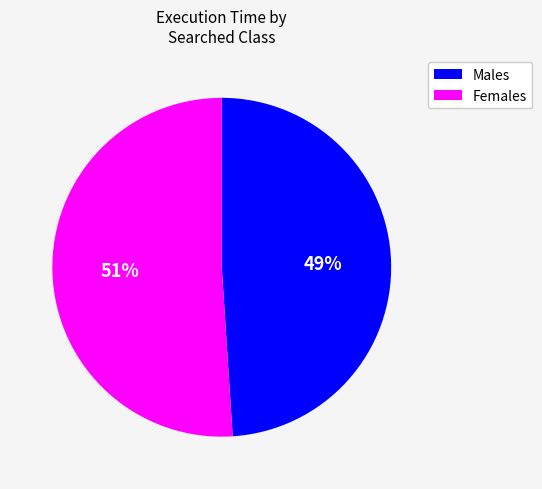

To the nearest percent, what is the difference between the largest and smallest slice percentages?

2%